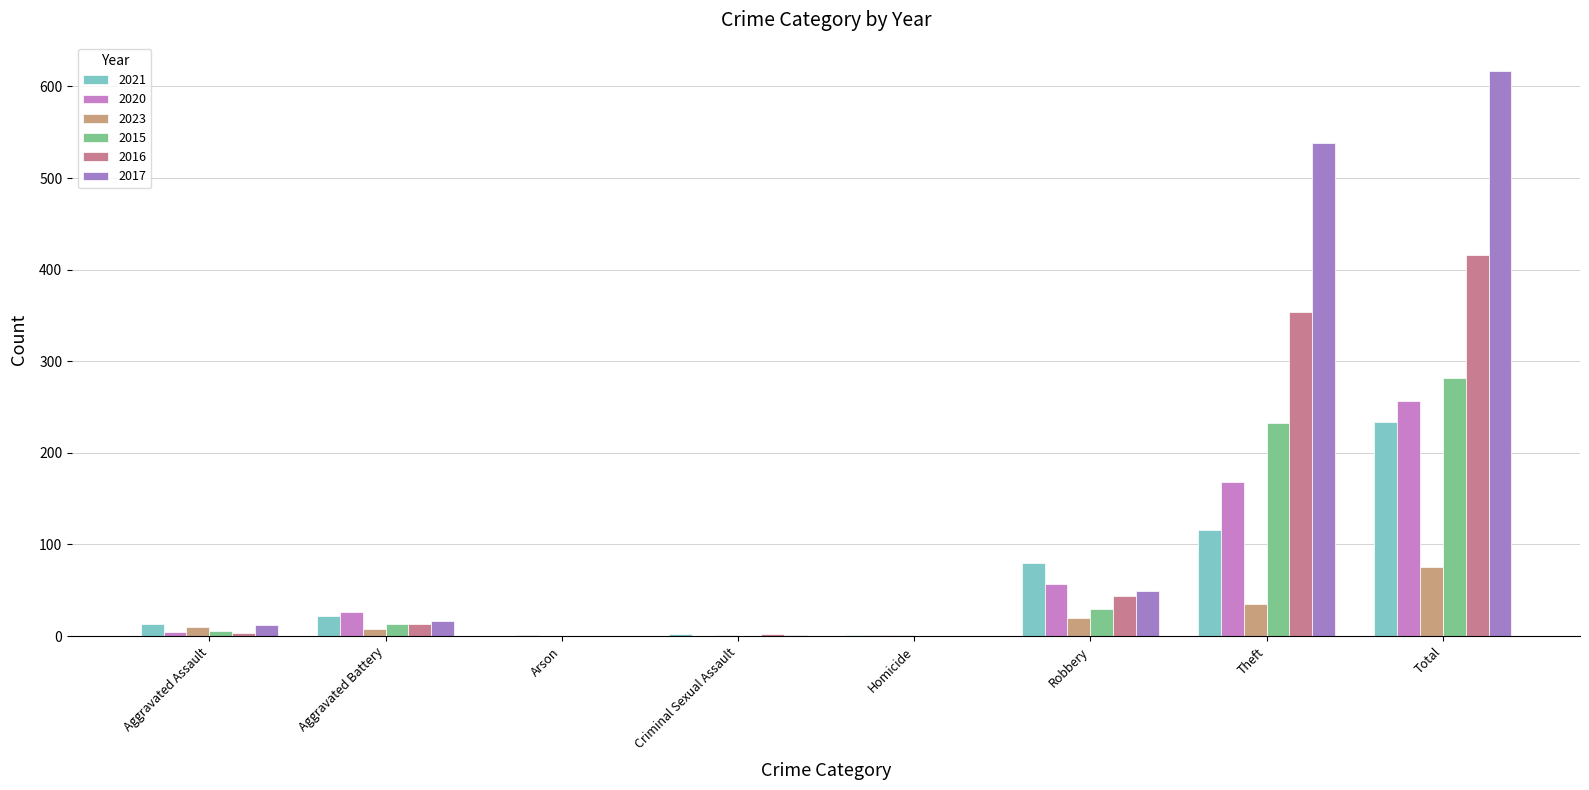

What are all the series names shown in the legend?

2021, 2020, 2023, 2015, 2016, 2017